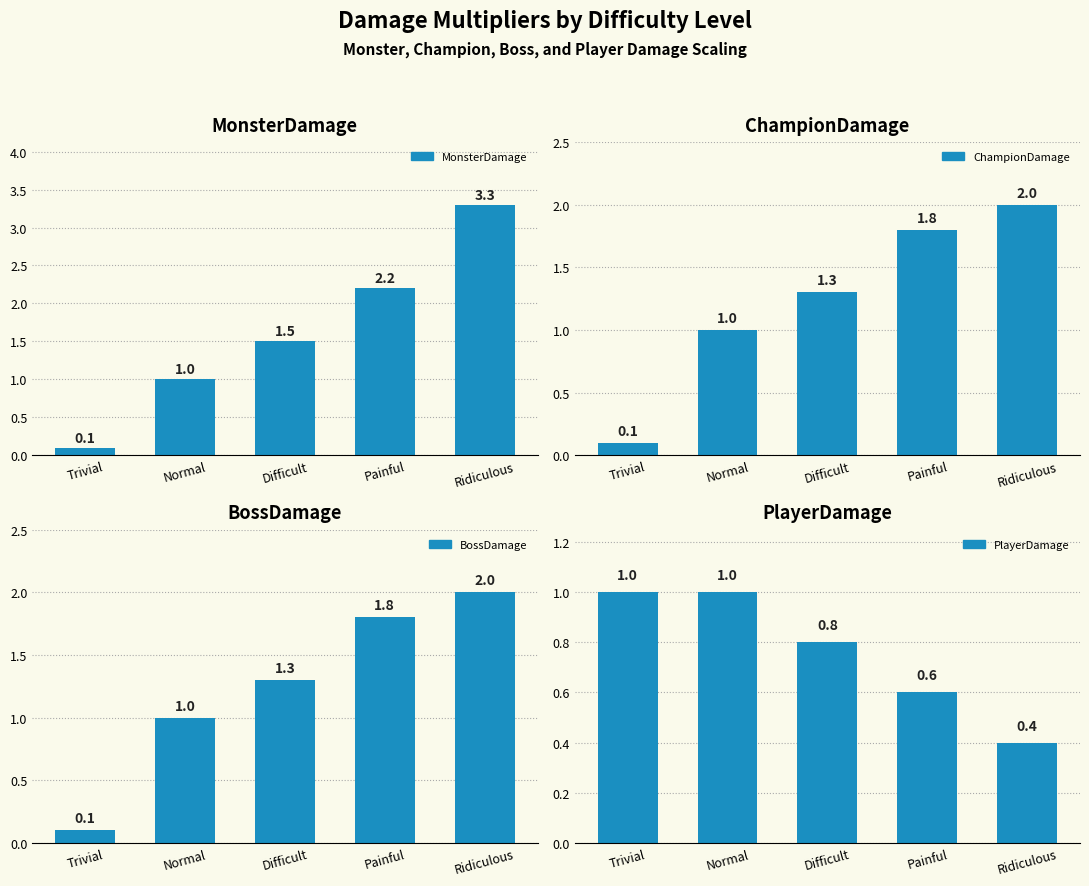

What is the sum of the PlayerDamage values at Trivial and Normal?

2.0